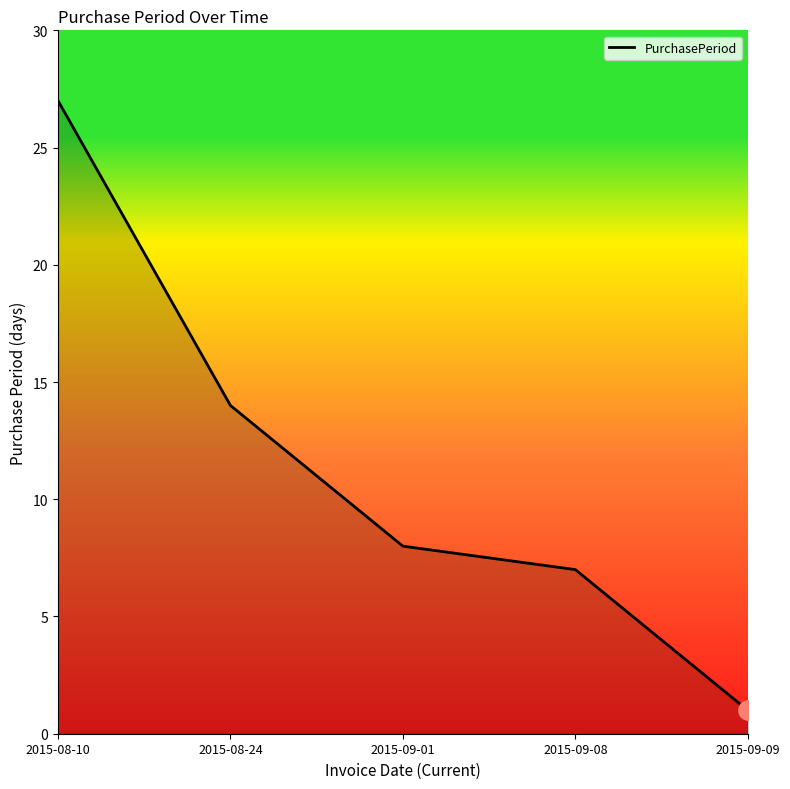

Does the chart have visible grid lines?

No